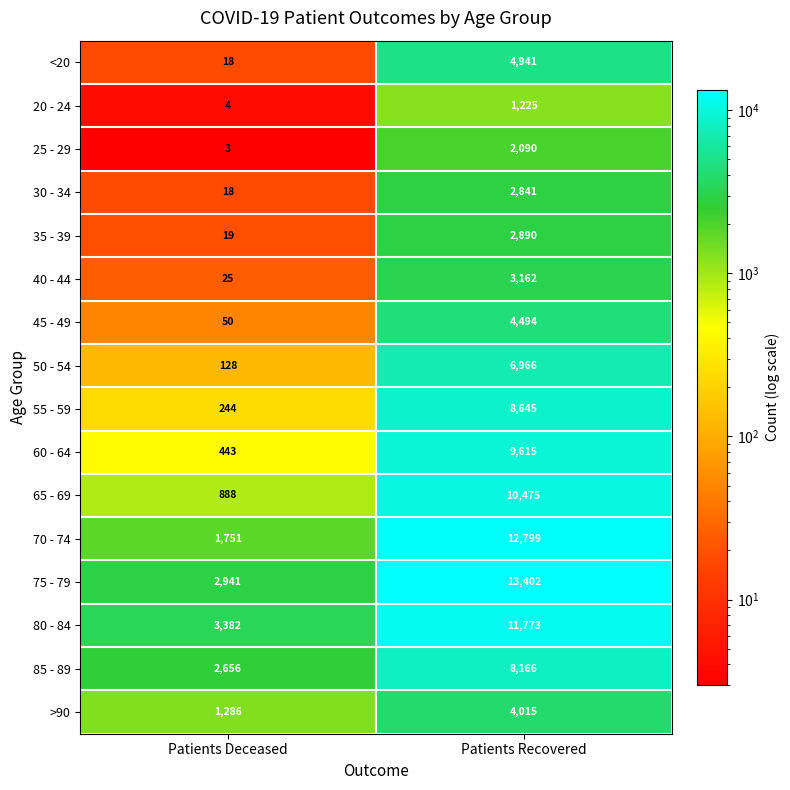

True or false: 65 - 69 has a value of 10475 at Patients Recovered.

True